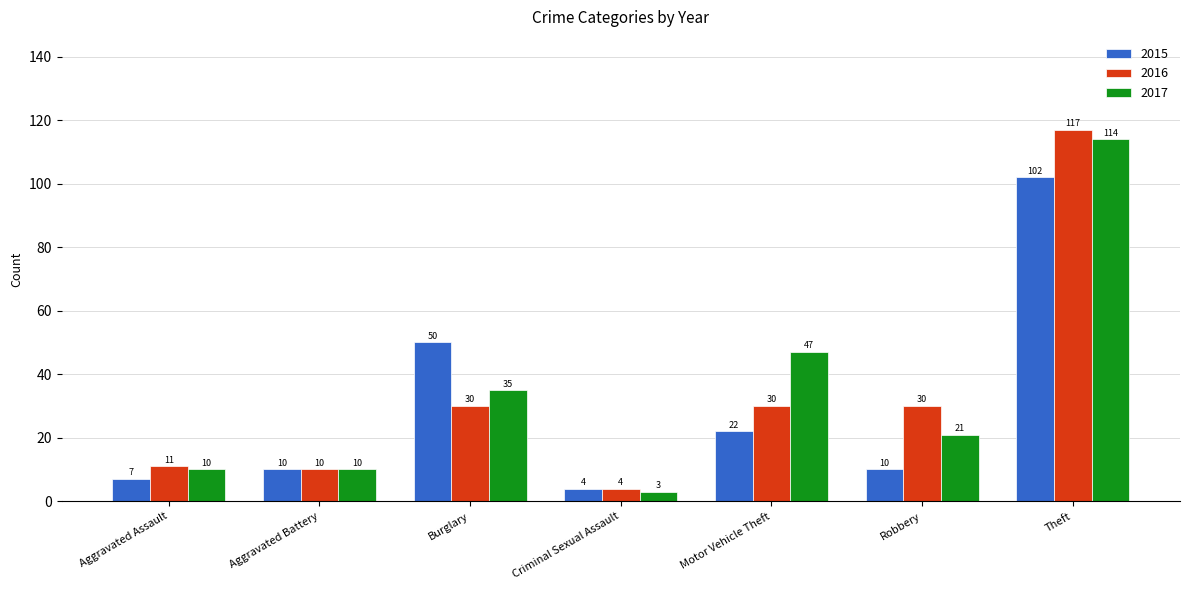

Which series has the largest range (max minus min)?

2016